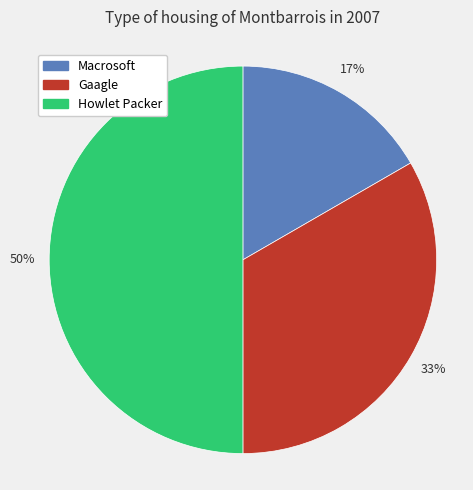

Rank the categories by value from lowest to highest.

Macrosoft, Gaagle, Howlet Packer